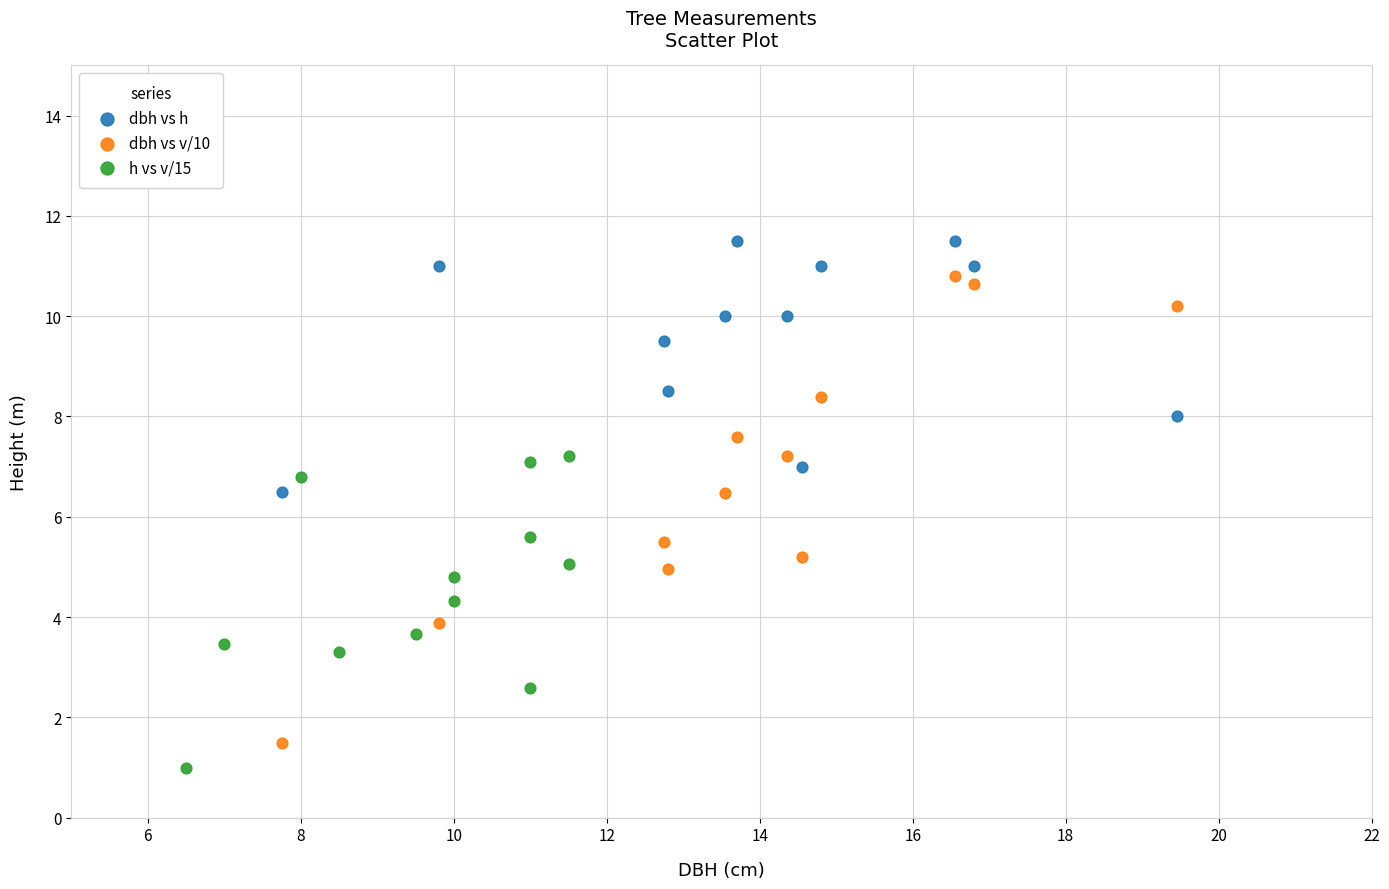

Which series has the widest spread of Y values?

dbh vs v/10